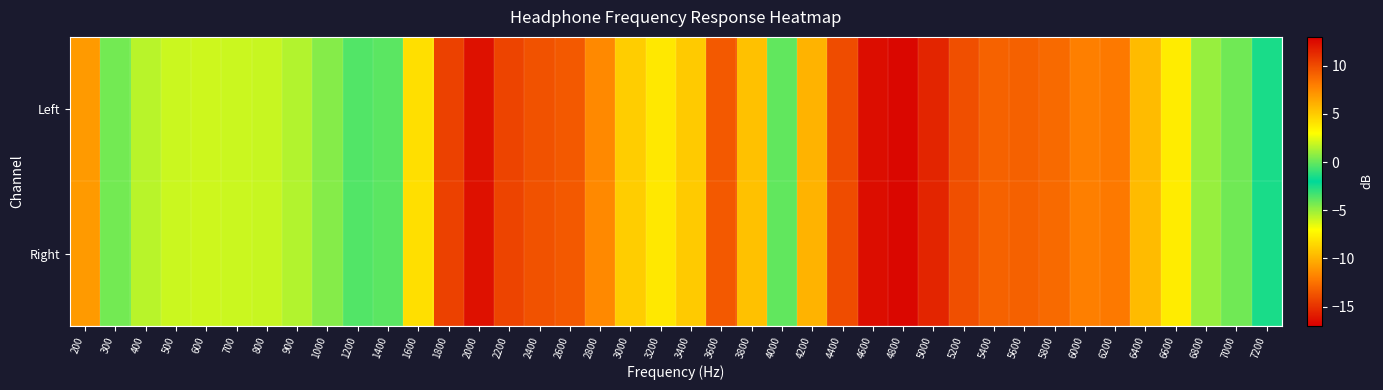

Which category has the lowest value across all series?

2000